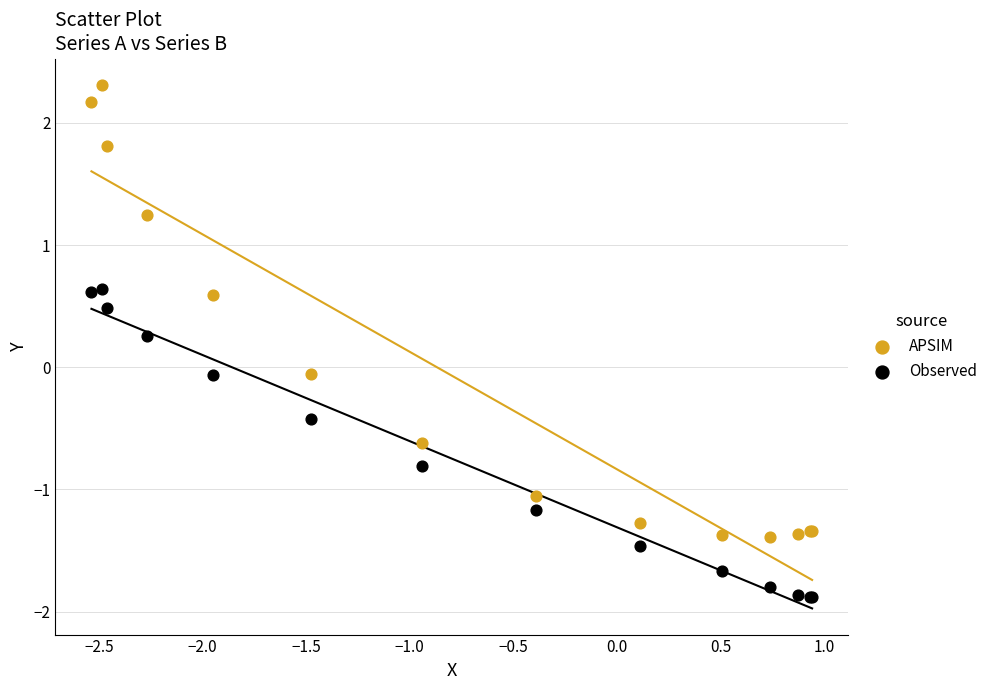

What are all the series names shown in the legend?

APSIM, Observed